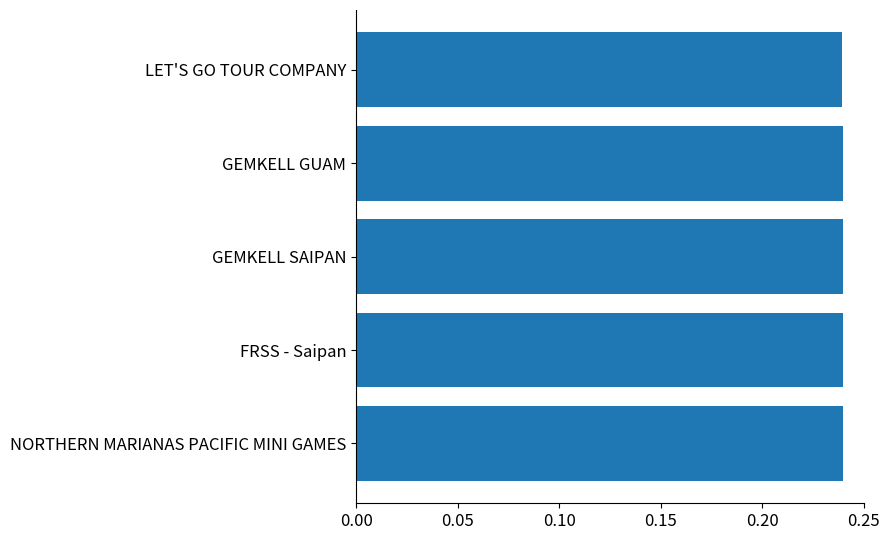

How many data points does each series have?

5